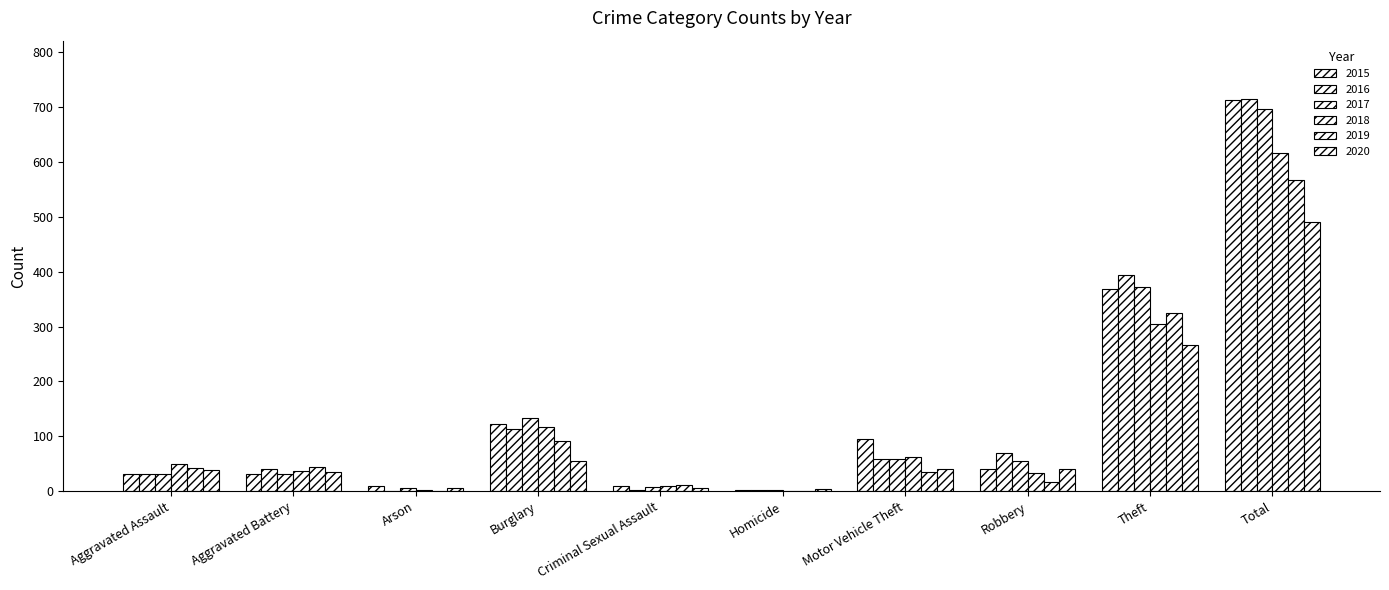

How many groups of bars are there?

10